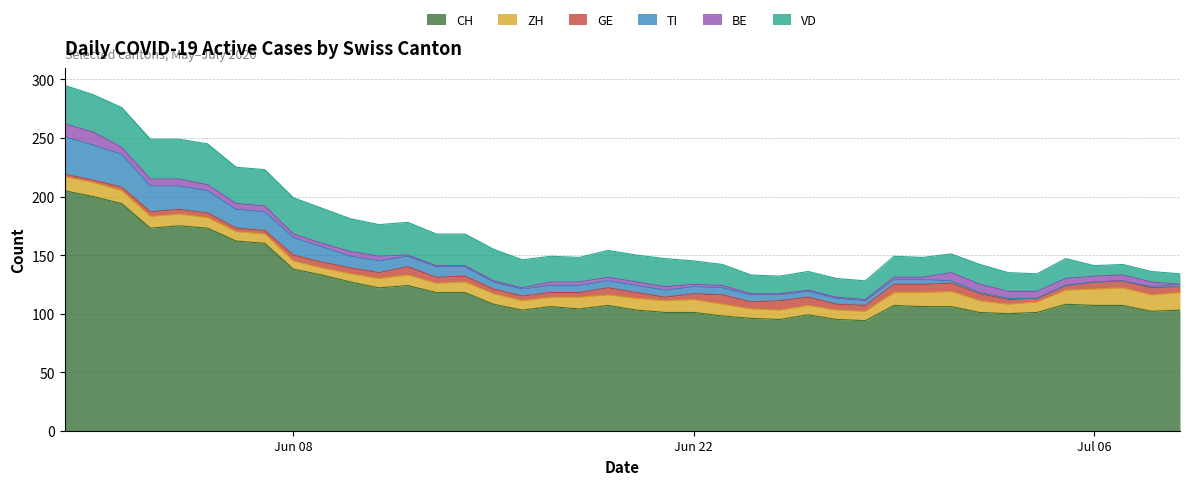

List the labels in order of GE value, largest first.

23, 25, 12, 26, 29, 30, 31, 19, 24, 32, 36, 37, 38, 8, 9, 10, 11, 13, 14, 20, 22, 27, 28, 39, 3, 4, 5, 15, 16, 17, 18, 33, 35, 2, 6, 7, 21, 34, 0, 1